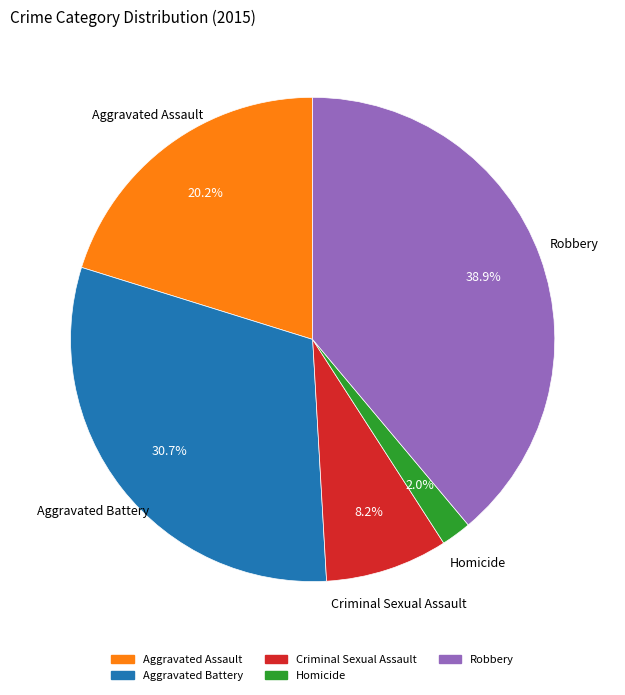

Does any single category account for the majority?

No